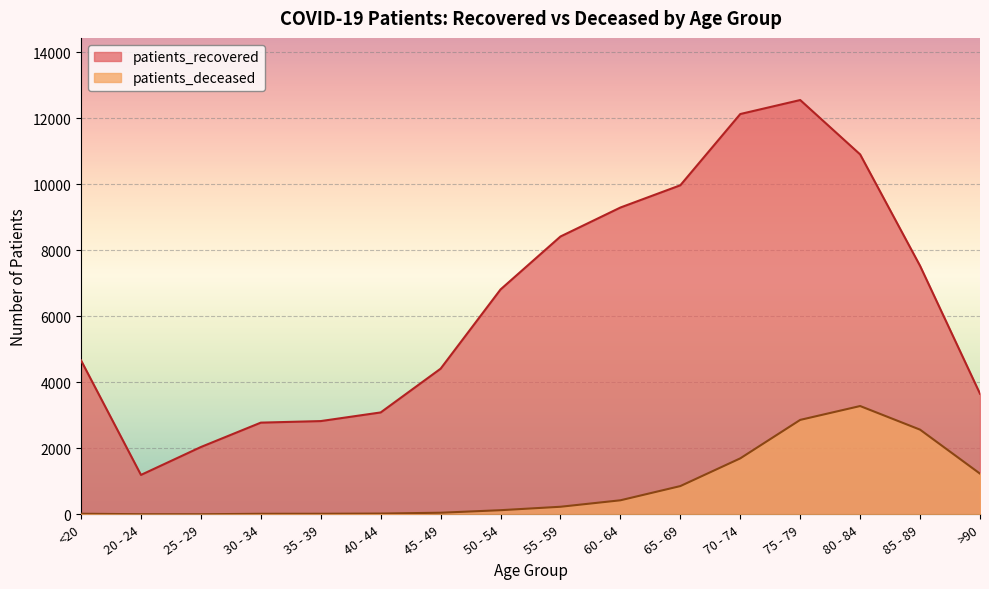

Which series changed the most between 50 - 54 and 65 - 69?

patients_recovered